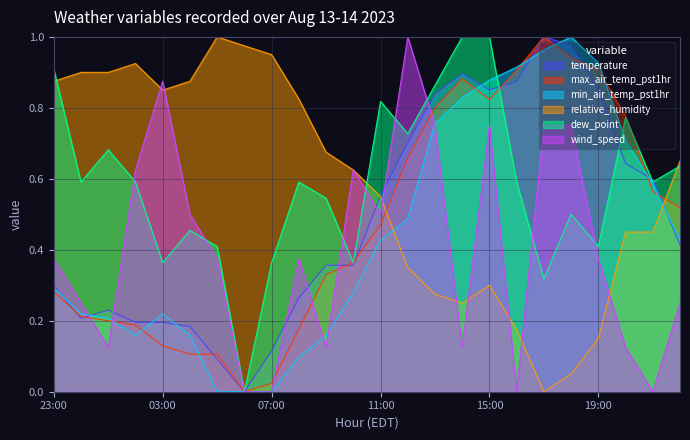

In dew_point, how many points are higher than both neighbors (excluding endpoints)?

6